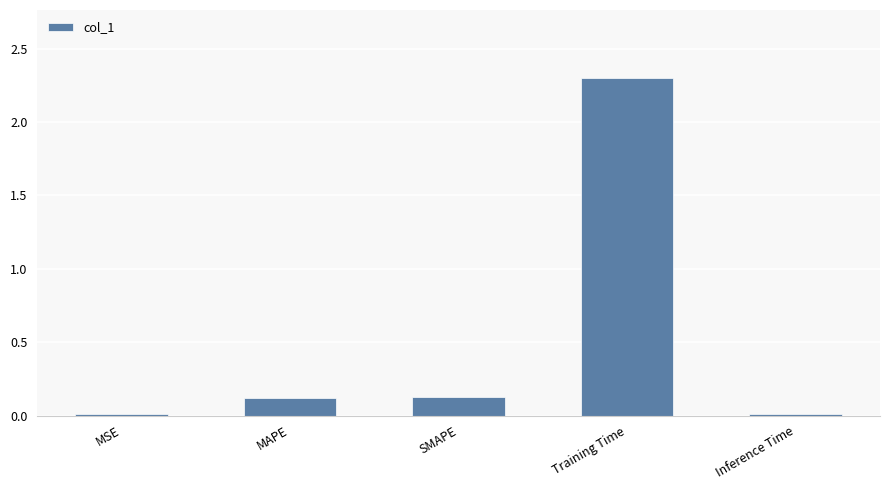

How many distinct data groups are displayed?

1